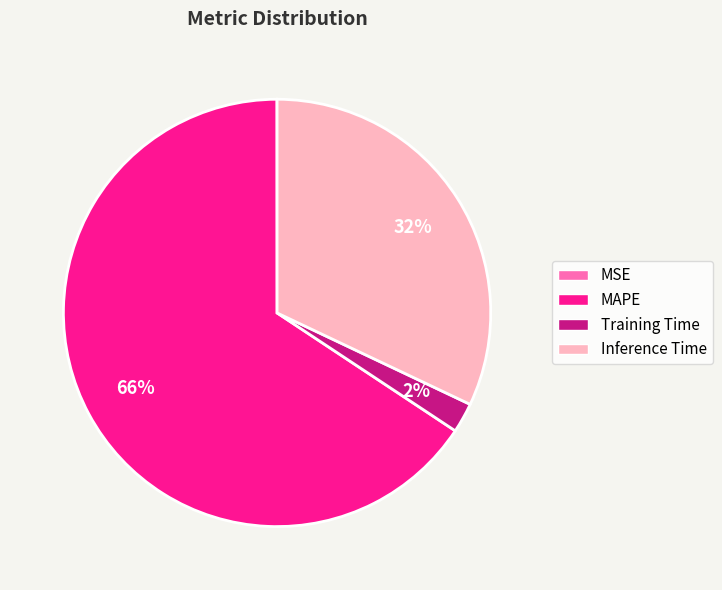

What percentage is the Inference Time slice, to the nearest percent?

32%